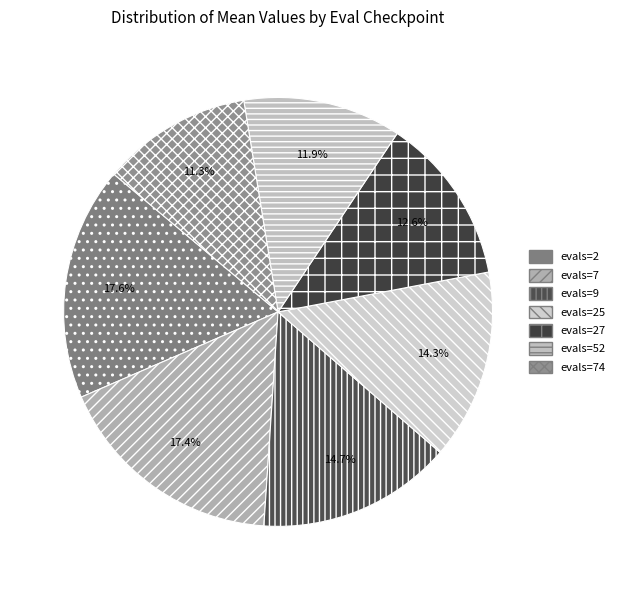

Is it true that evals=9 is 15% of the pie?

True